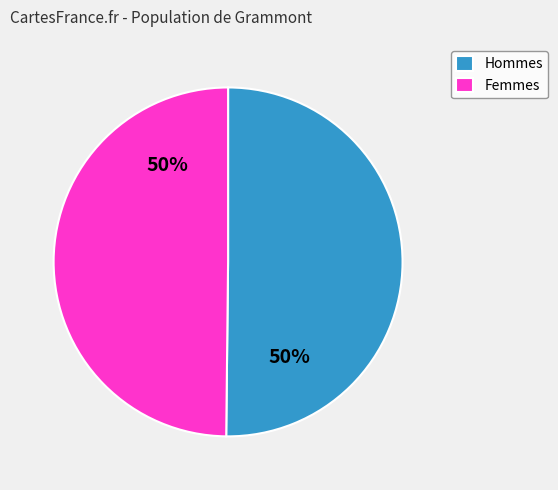

To the nearest percent, what is the average slice percentage?

50%